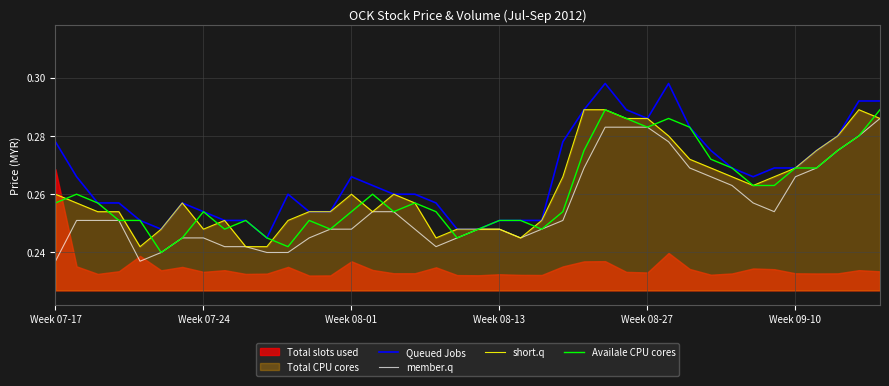

Count the member.q values in the range 0 to 1.

40